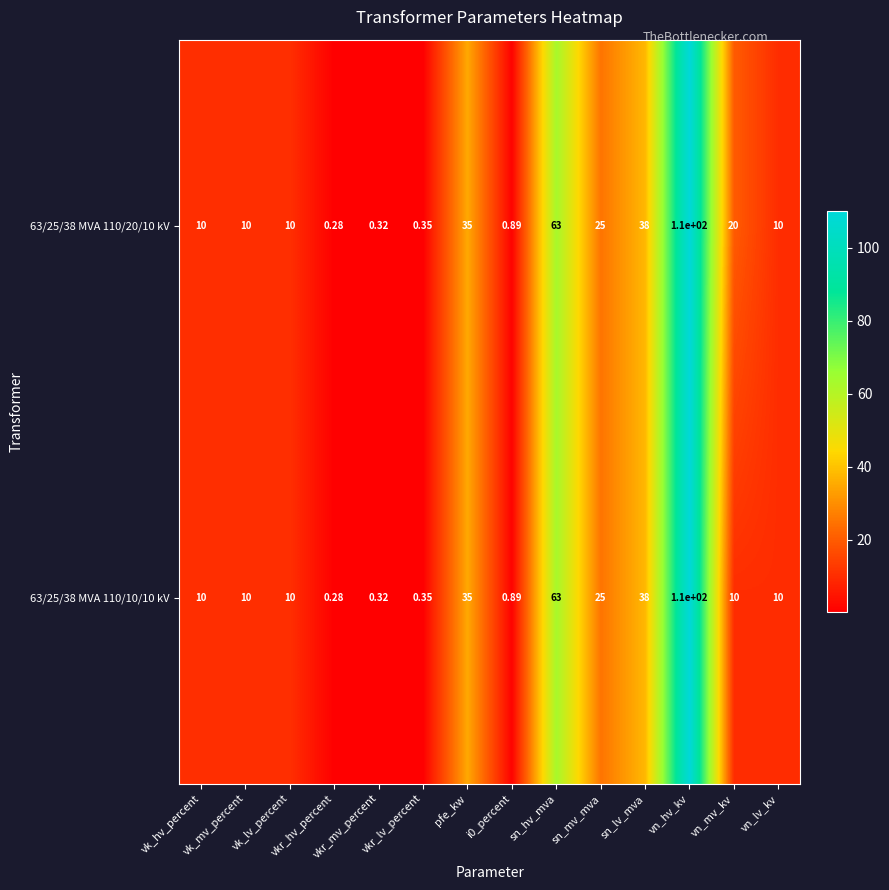

Rank the series by their average value, from lowest to highest.

63/25/38 MVA 110/10/10 kV, 63/25/38 MVA 110/20/10 kV